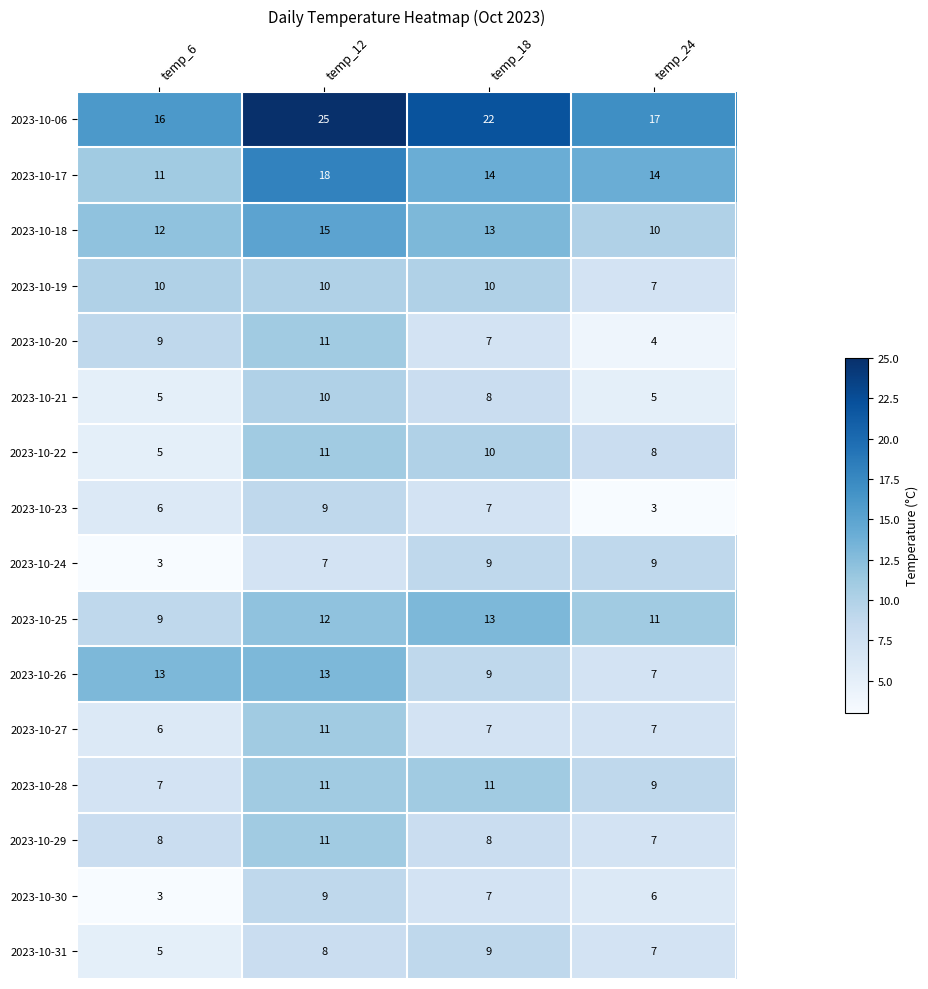

True or false: 2023-10-19 has a value of 7 at temp_24.

True